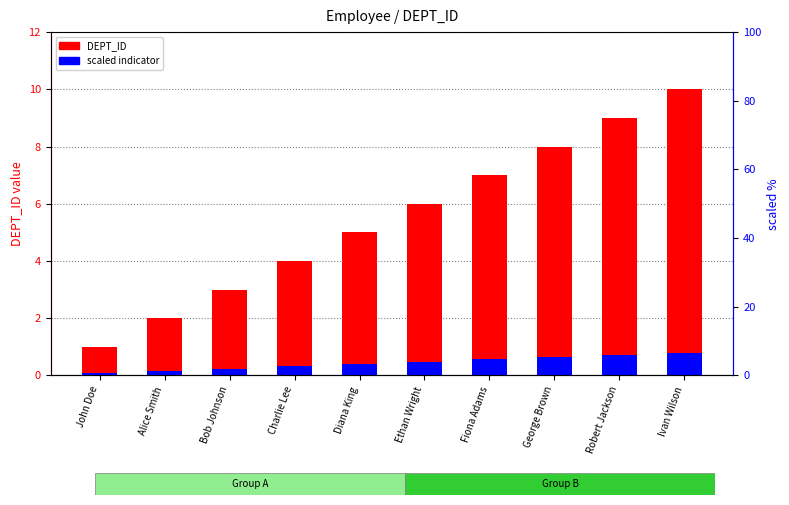

Reading left to right, transcribe all the data shown in this chart.

DEPT_ID: 1.0	2.0	3.0	4.0	5.0	6.0	7.0	8.0	9.0	10.0
scaled indicator: 0.1	0.2	0.2	0.3	0.4	0.5	0.6	0.6	0.7	0.8